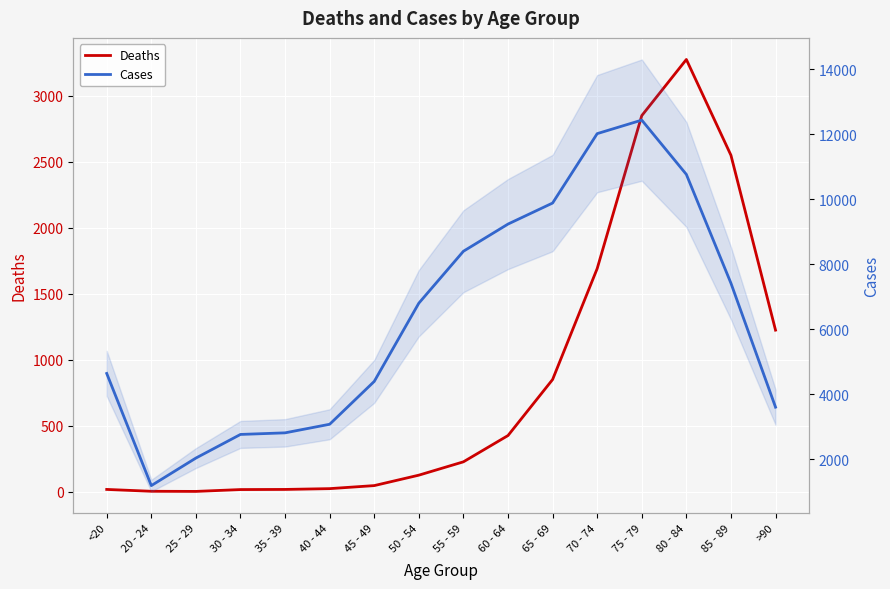

True or false: Deaths and Cases cross at least once.

False